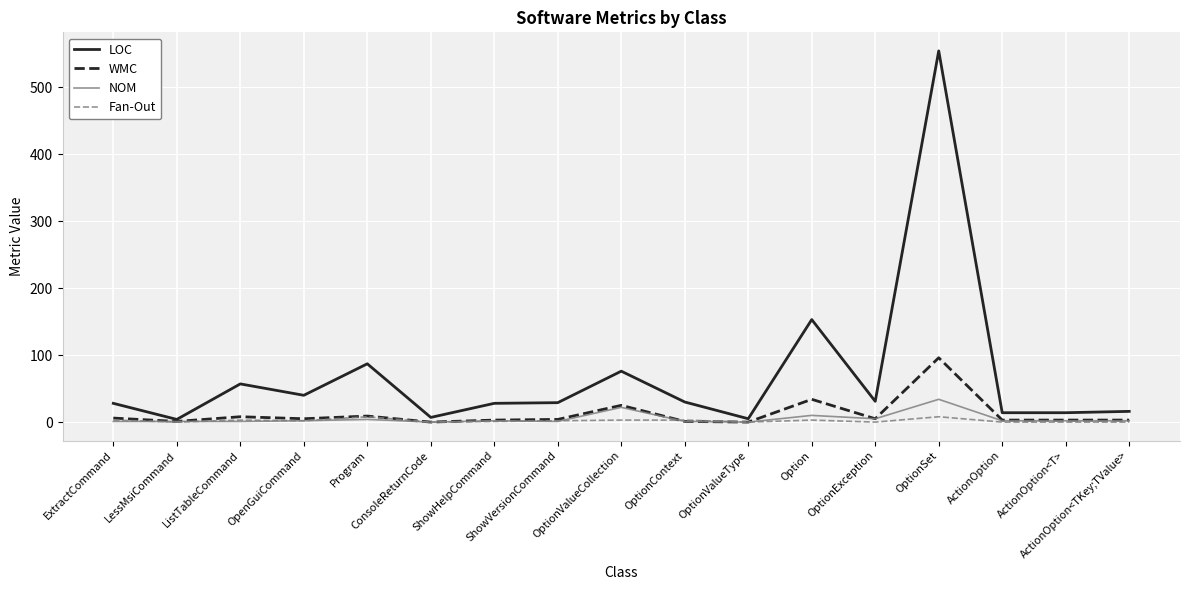

What position from the right is ConsoleReturnCode?

12